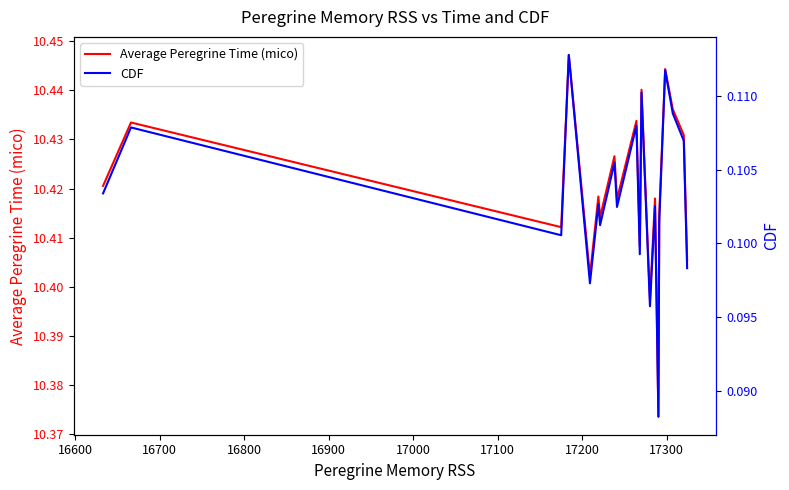

List the series in order of their overall mean, lowest first.

CDF, Average Peregrine Time (mico)